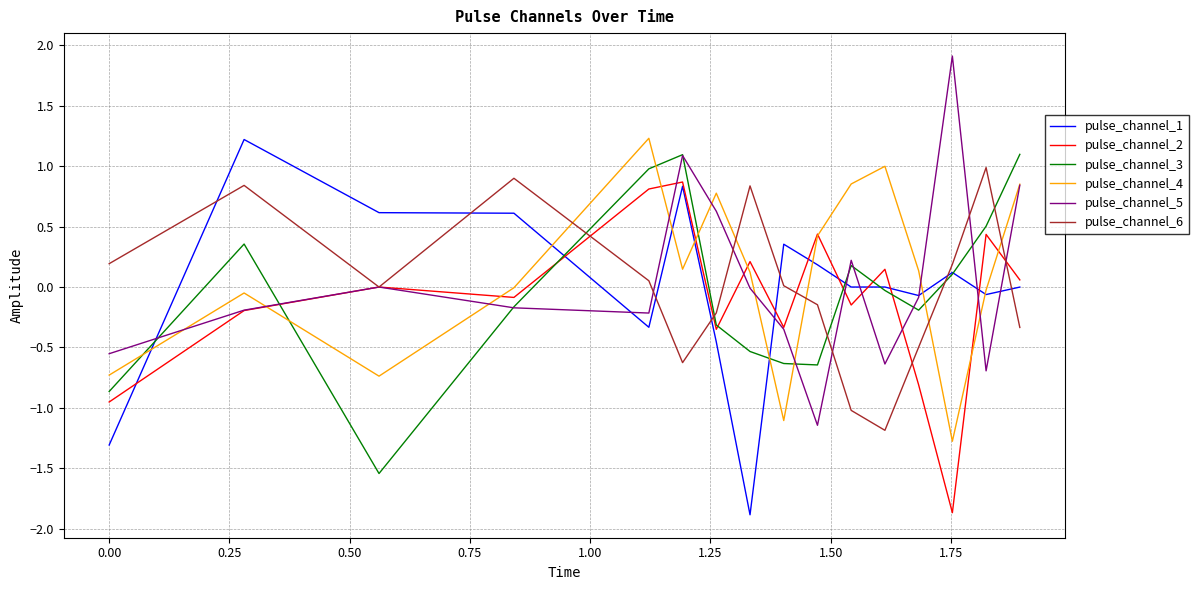

After their last crossing, which series has the higher values: pulse_channel_6 or pulse_channel_3?

pulse_channel_3